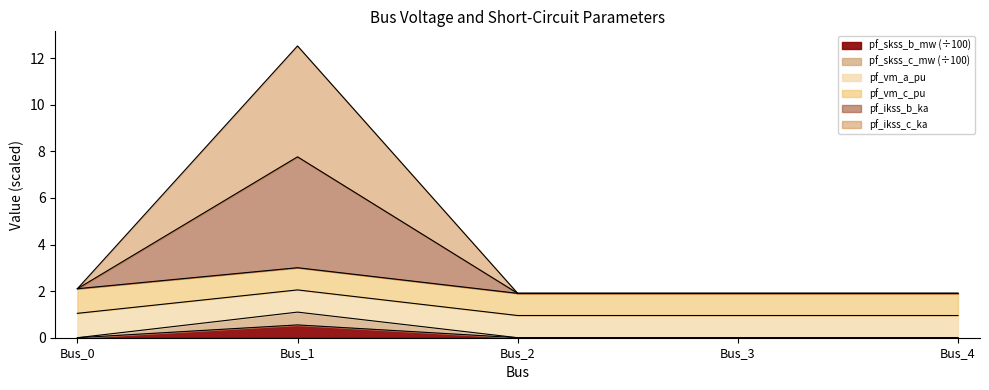

Does the chart have visible grid lines?

No